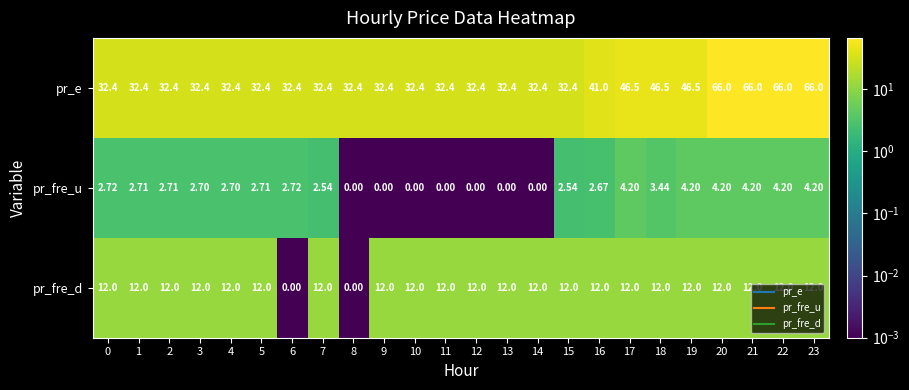

Rank the series by their maximum value, from lowest to highest.

pr_fre_u, pr_fre_d, pr_e